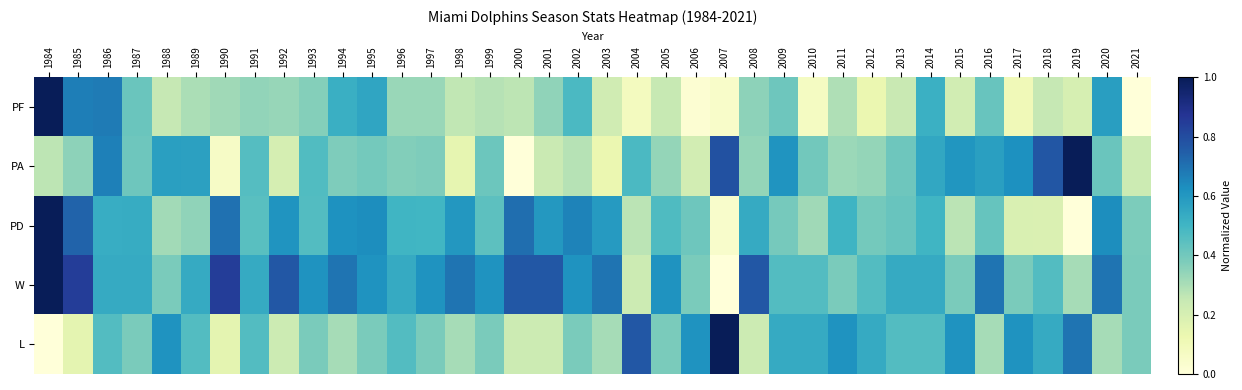

What is the total value across all series at 1987?

2.3